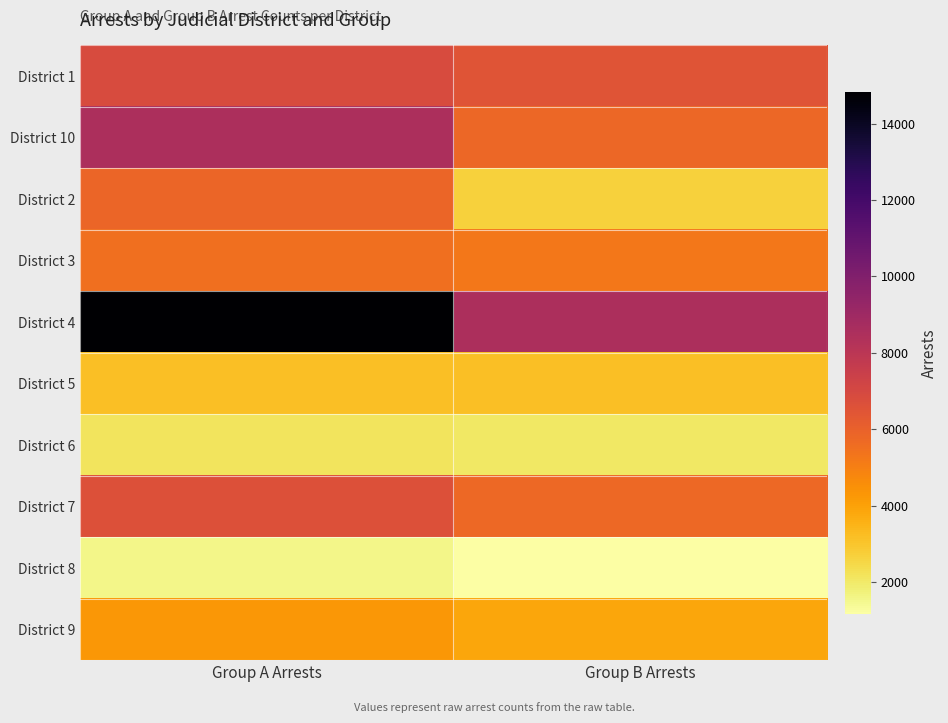

List the series in order of their peak value, lowest first.

District 8, District 6, District 5, District 9, District 3, District 2, District 7, District 1, District 10, District 4